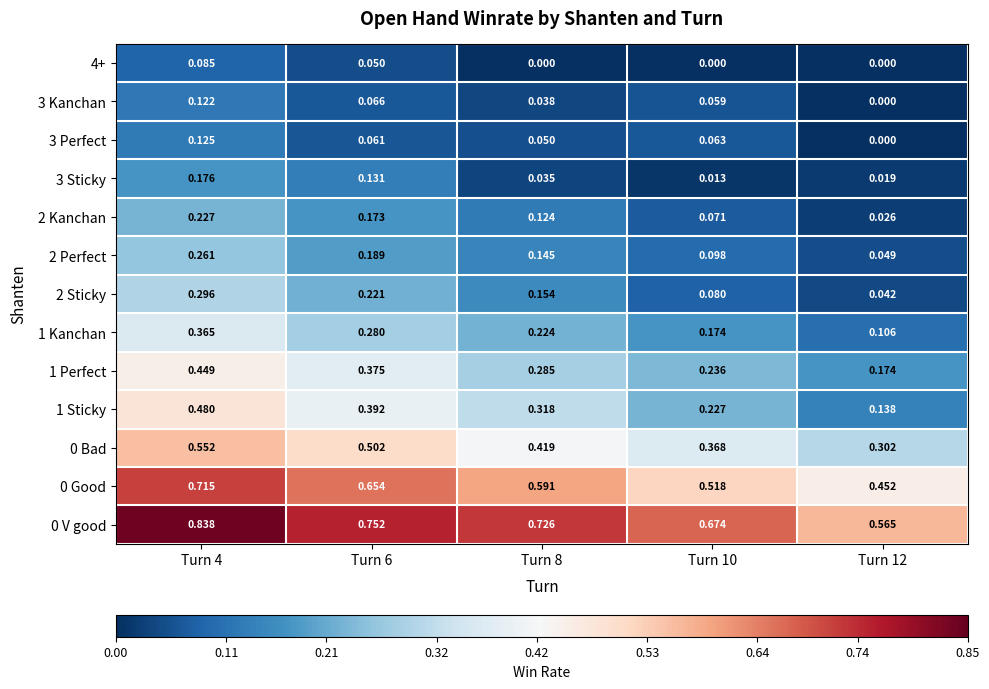

Is the value of 3 Kanchan at Turn 8 greater than the value of 0 Good at Turn 6?

No